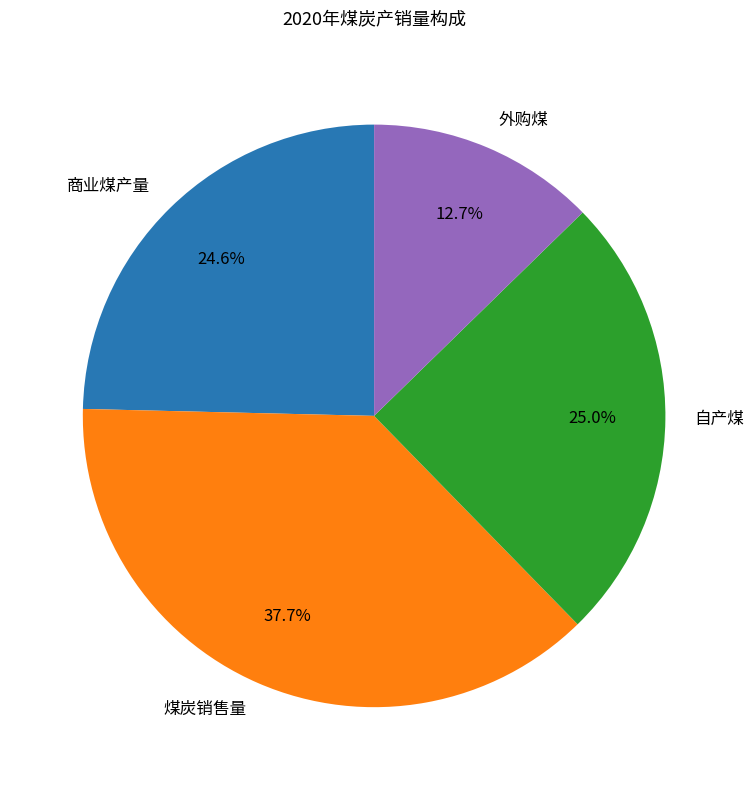

Which has a higher value, 外购煤 or 商业煤产量?

商业煤产量